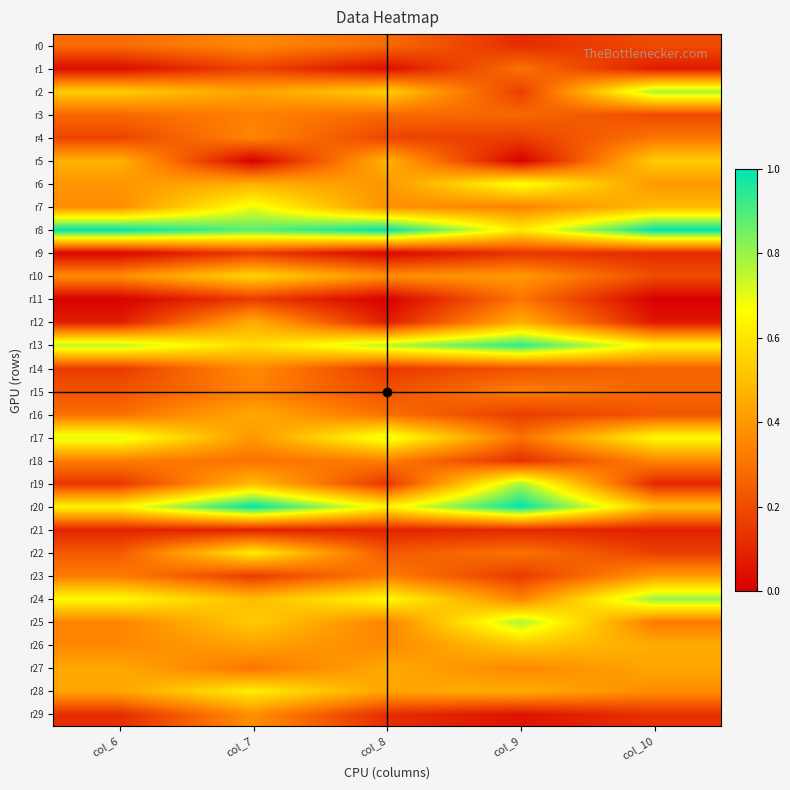

How many series are shown in this chart?

30